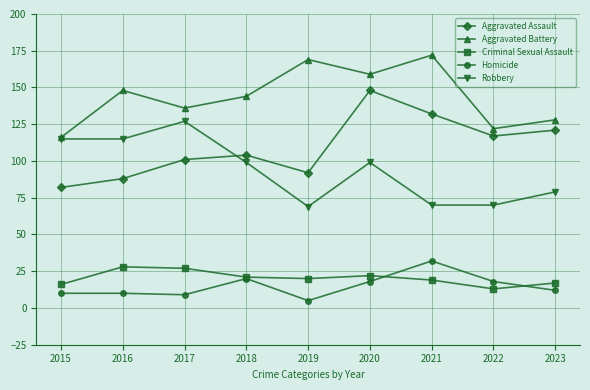

Between 2015 and 2020, which series saw the biggest shift?

Aggravated Assault